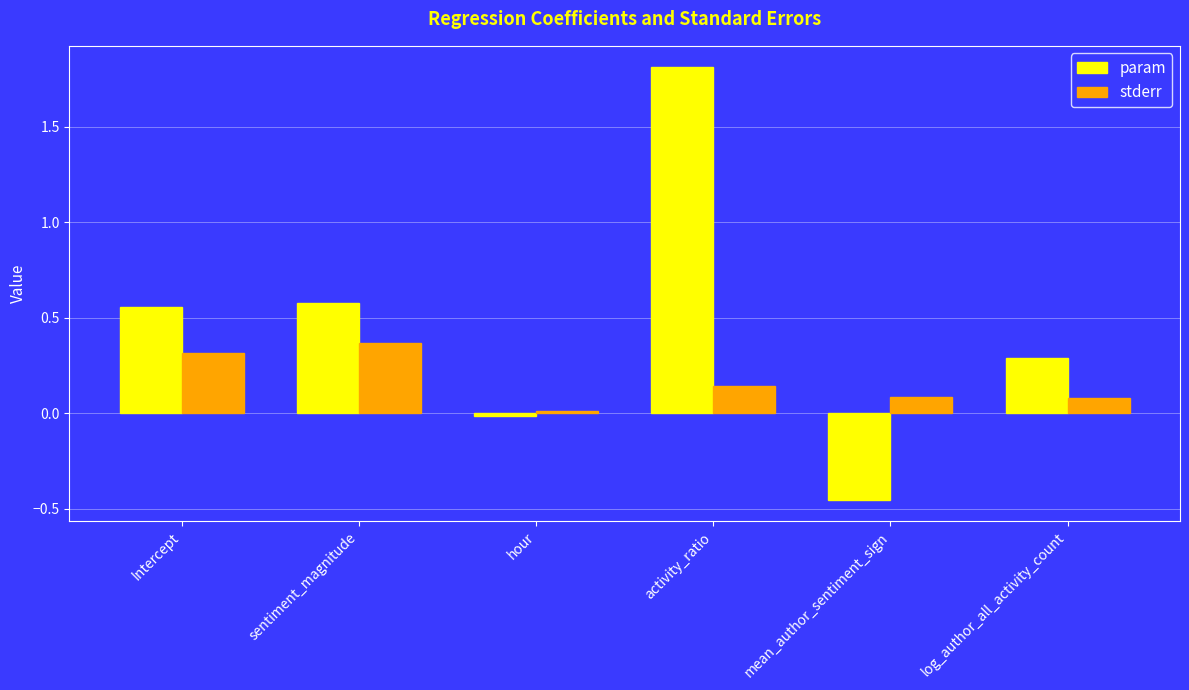

What is the label of the 5th bar from the right?

sentiment_magnitude